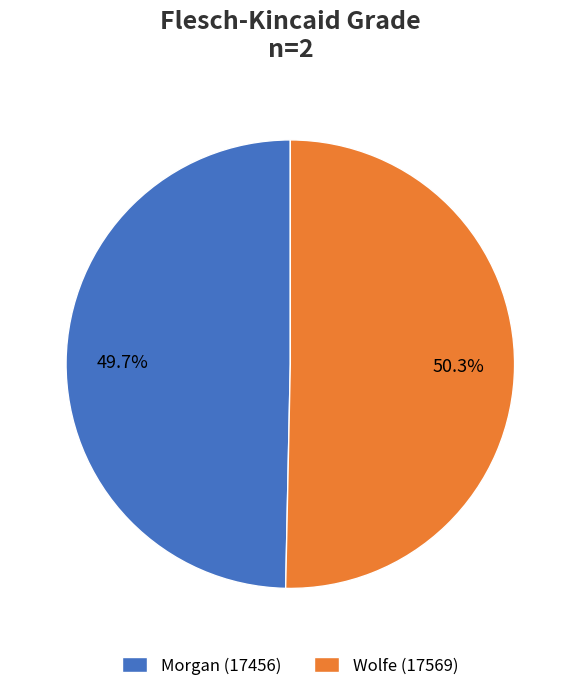

What portion of the pie excludes Morgan (17456)?

50.3%